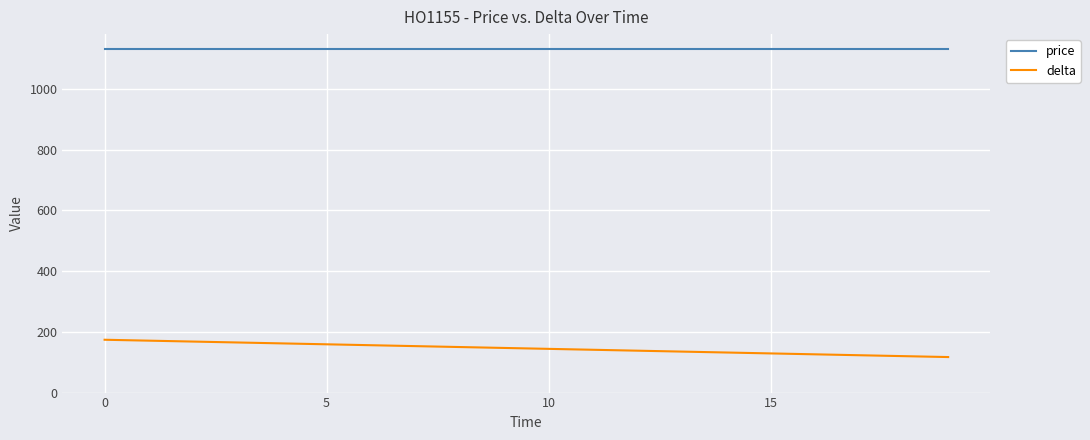

Count the number of categories in the chart.

20